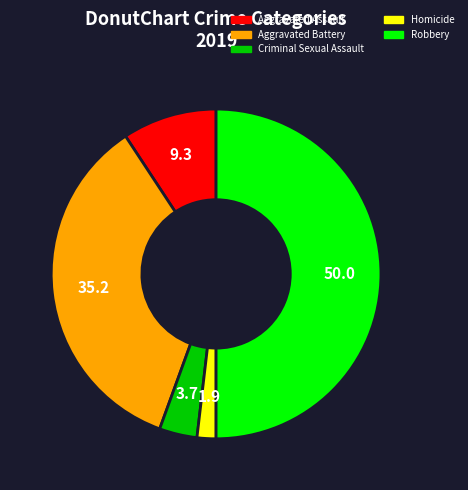

Does Aggravated Assault represent more than half of the total?

No